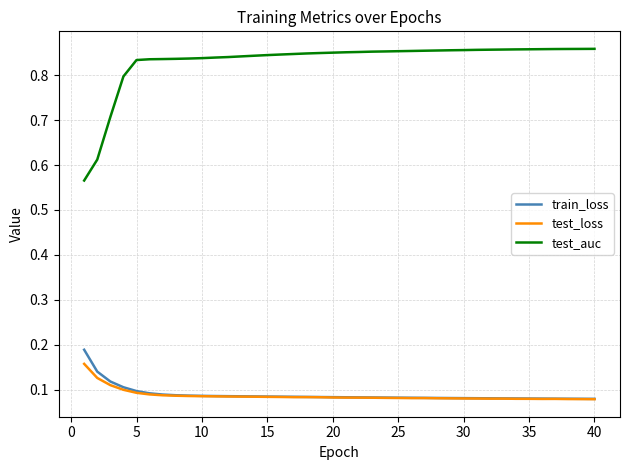

What is the difference between the second highest and minimum values in the test_auc series?

0.3